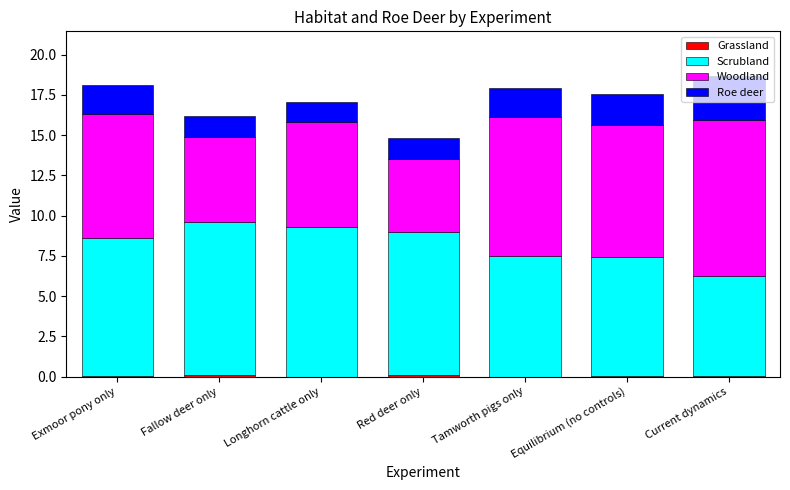

What is the total value across all series at Tamworth pigs only?

17.9